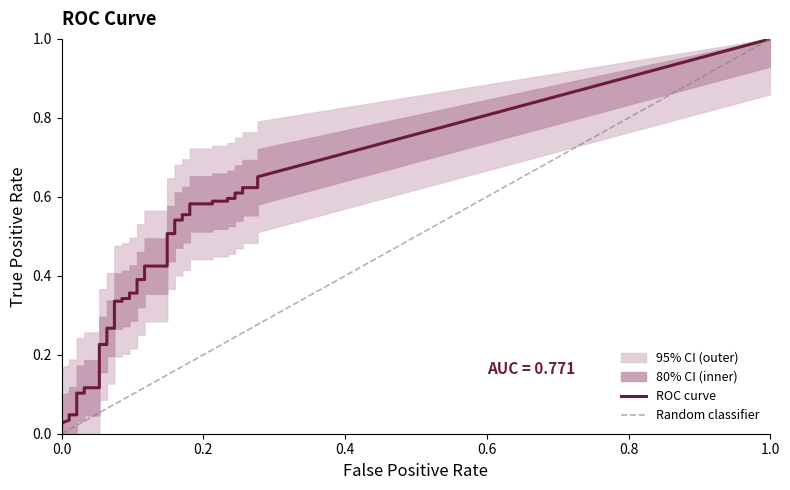

What is the total value across all series at 11?

0.3